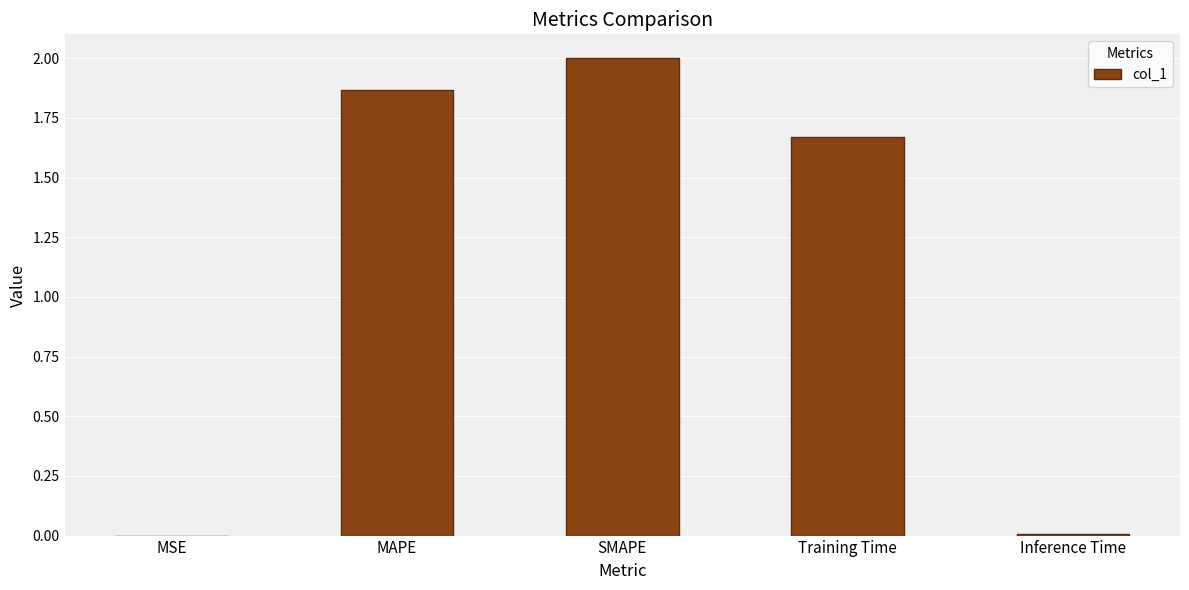

What is the sum of all values?

5.5